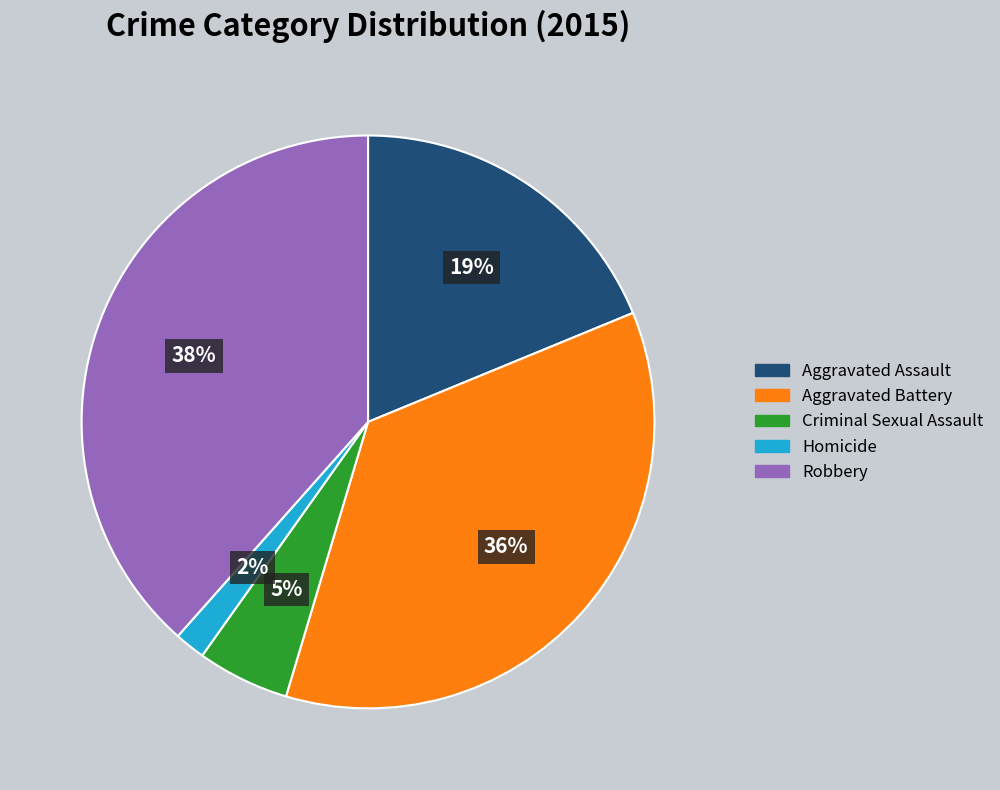

Do Criminal Sexual Assault and Robbery together represent more than half of the pie?

No